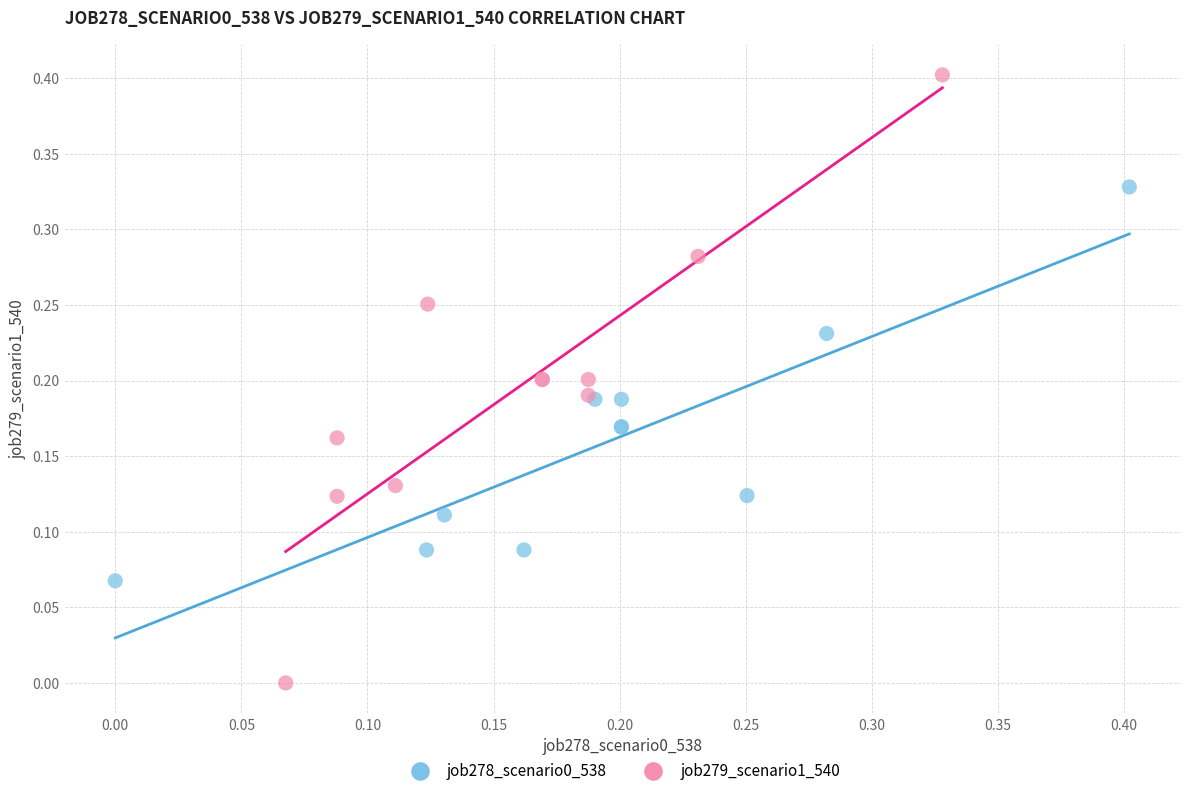

Which series reaches the minimum Y coordinate?

job279_scenario1_540